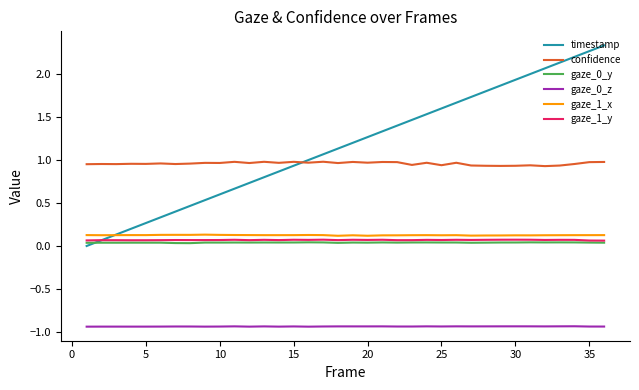

Is this an area chart (filled region under the line)?

No